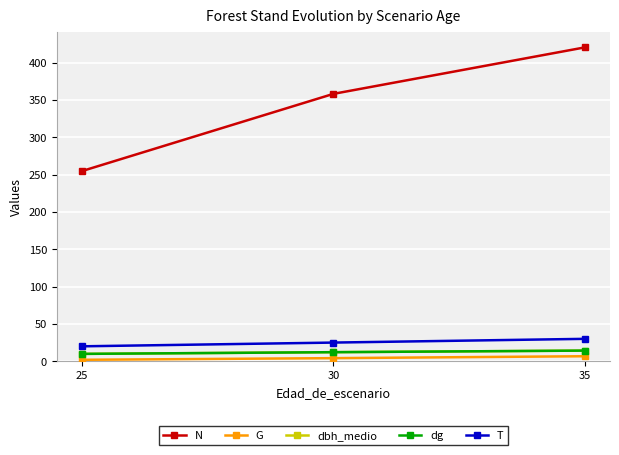

Is it true that G equals 1.9 at 25?

True